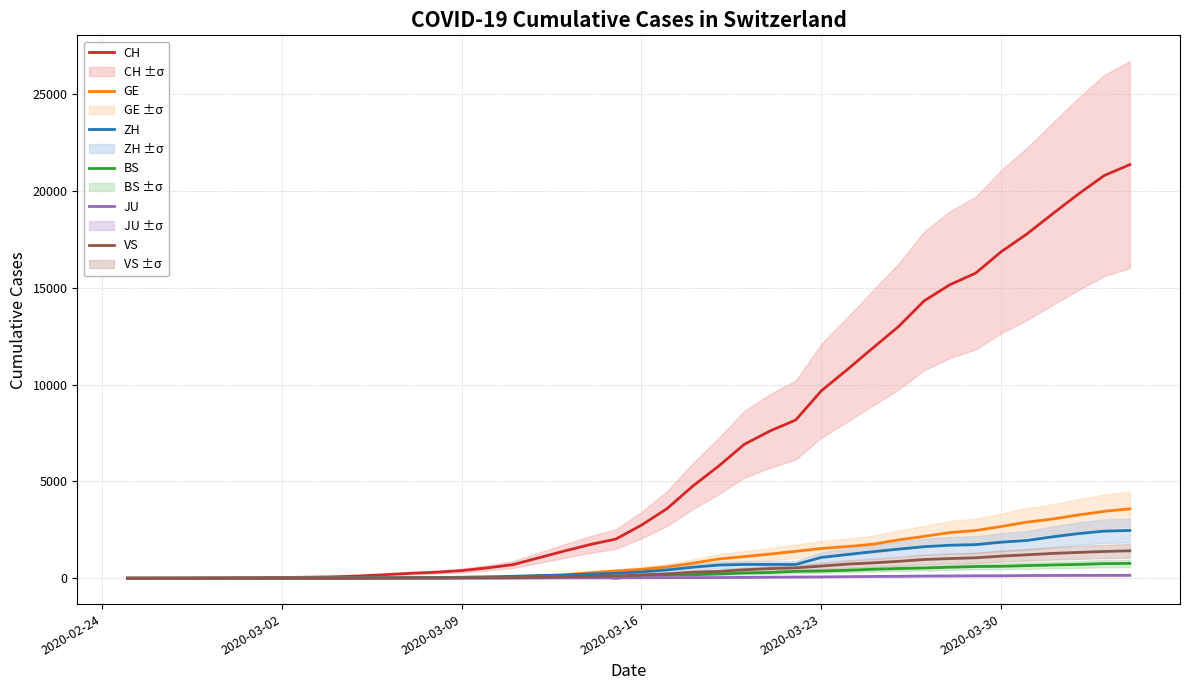

True or false: CH and JU cross at least once.

False